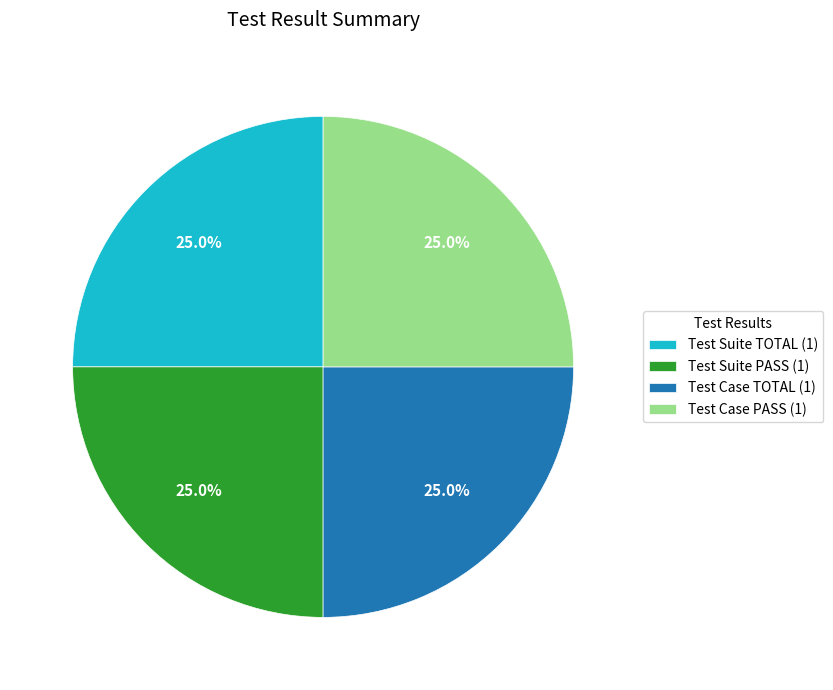

Is there a majority slice in this chart?

No